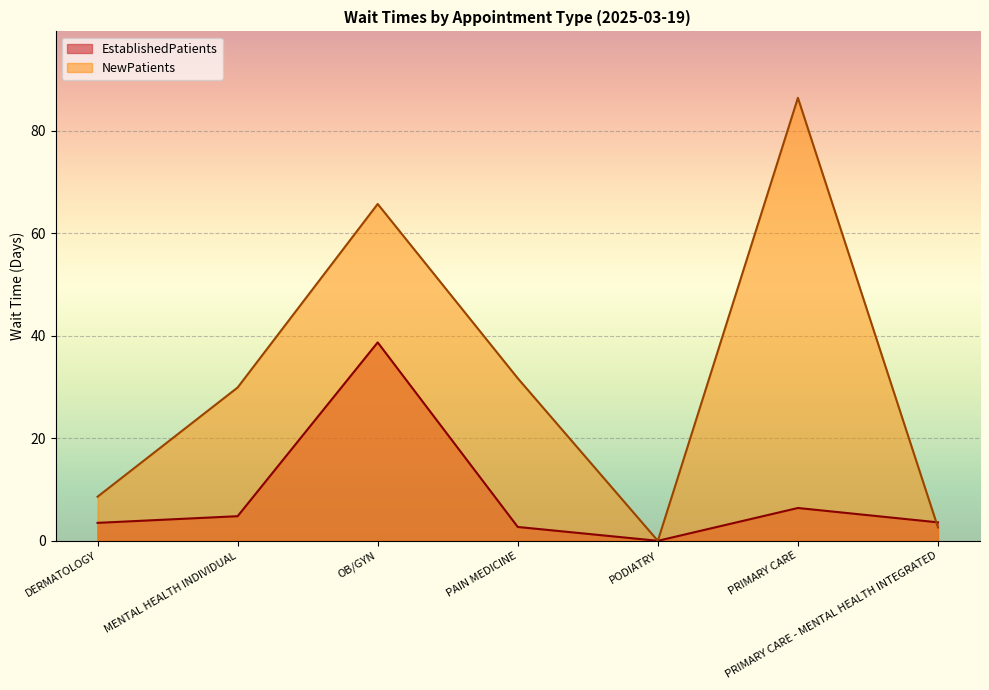

Which series has the largest range (max minus min)?

NewPatients